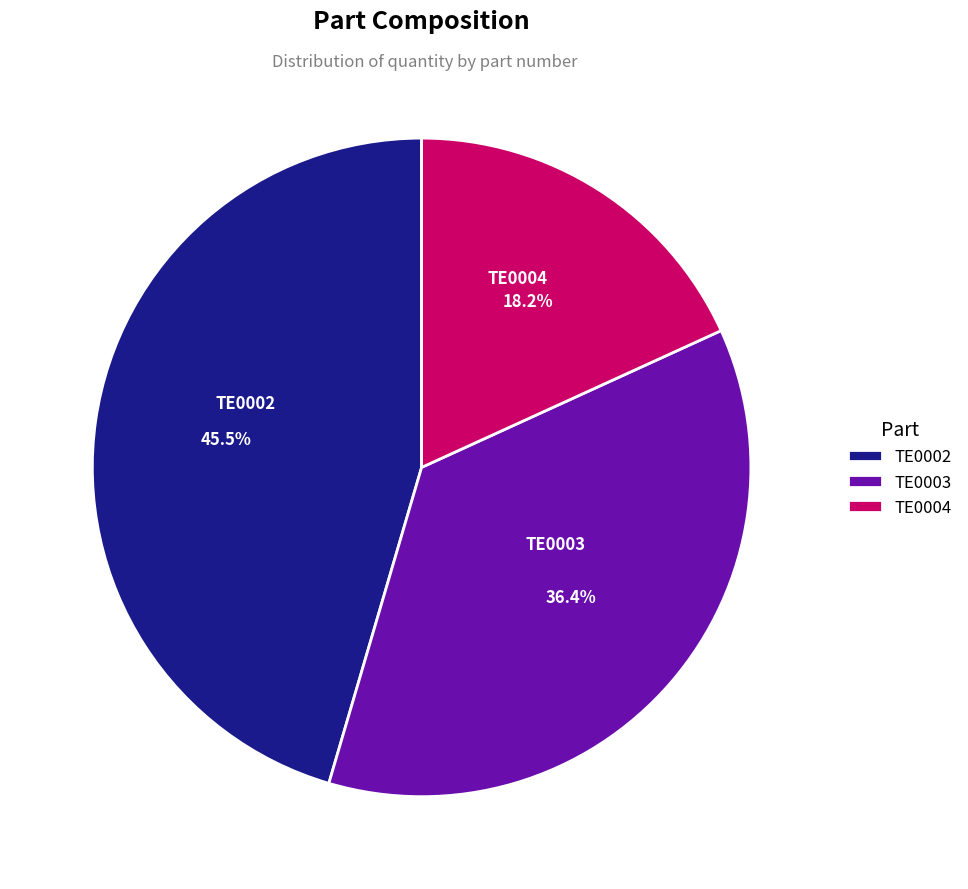

To the nearest percent, what percentage of the pie is TE0004?

18%